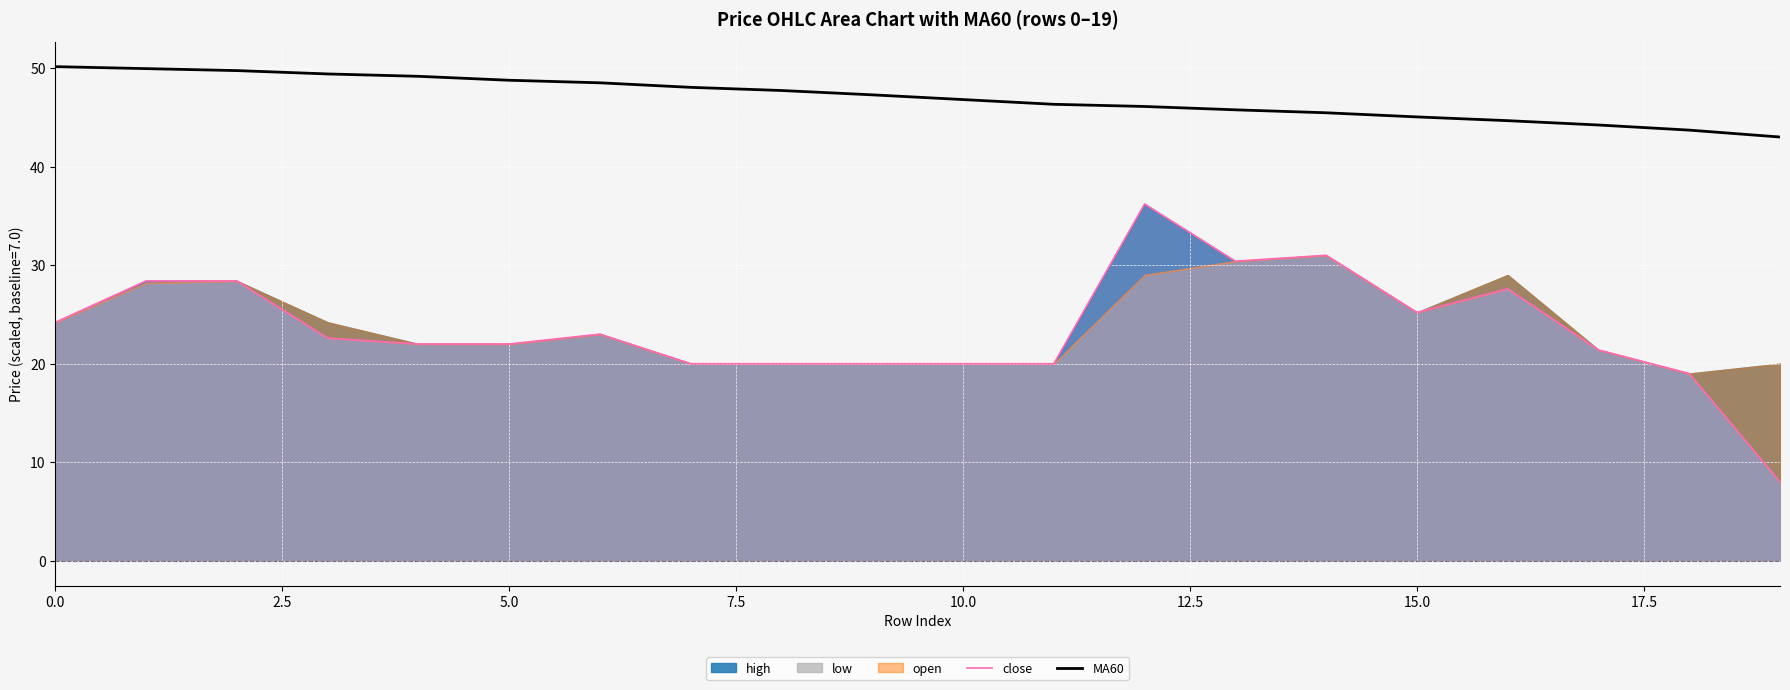

The MA60 series shows 18.2 at 18. True or false?

False